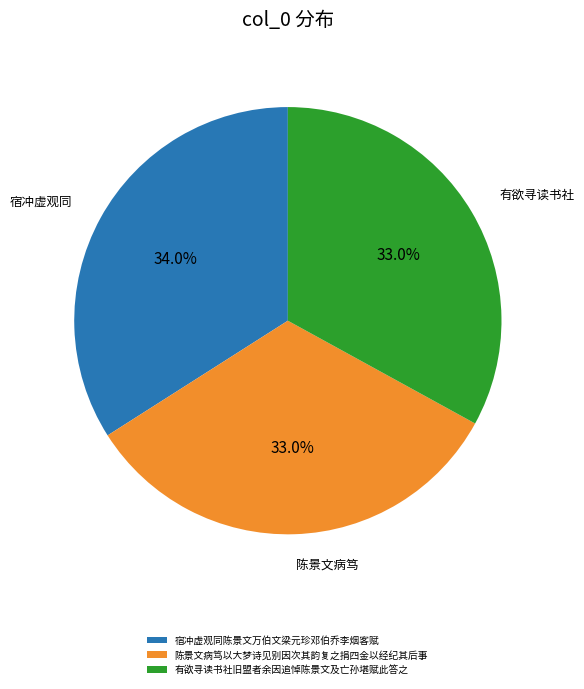

What is the ratio of the value at 陈景文病笃以大梦诗见别因次其韵复之捐四金以经纪其后事 to the value at 有欲寻读书社旧盟者余因追悼陈景文及亡孙堪赋此答之?

1.0